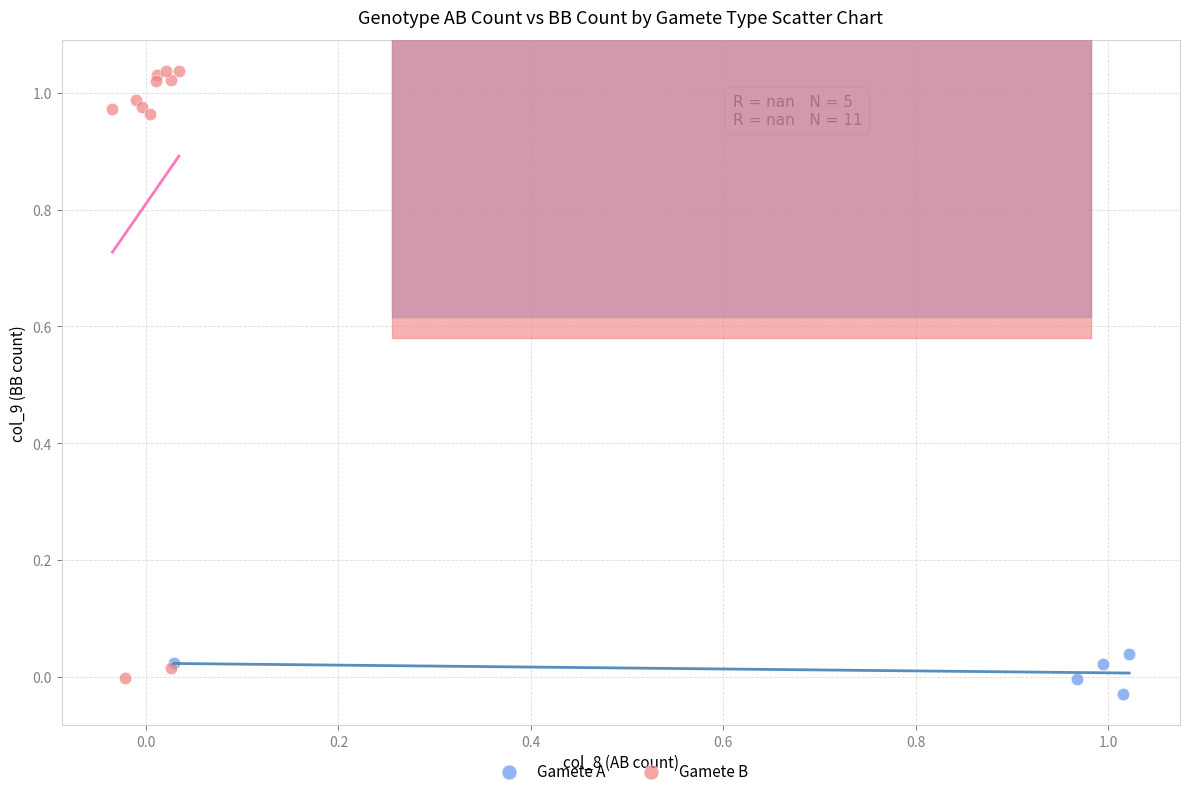

Which series contains the lowest Y value?

Gamete A